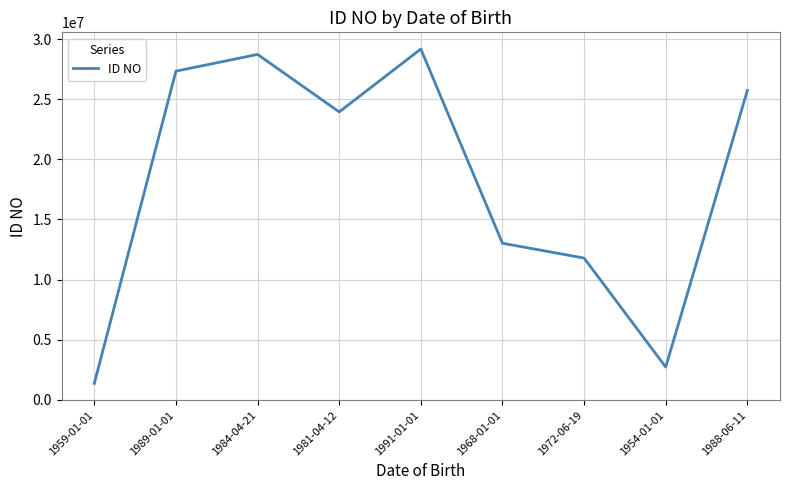

Approximately how many times larger is the value at 1989-01-01 compared to 1959-01-01?

20.3